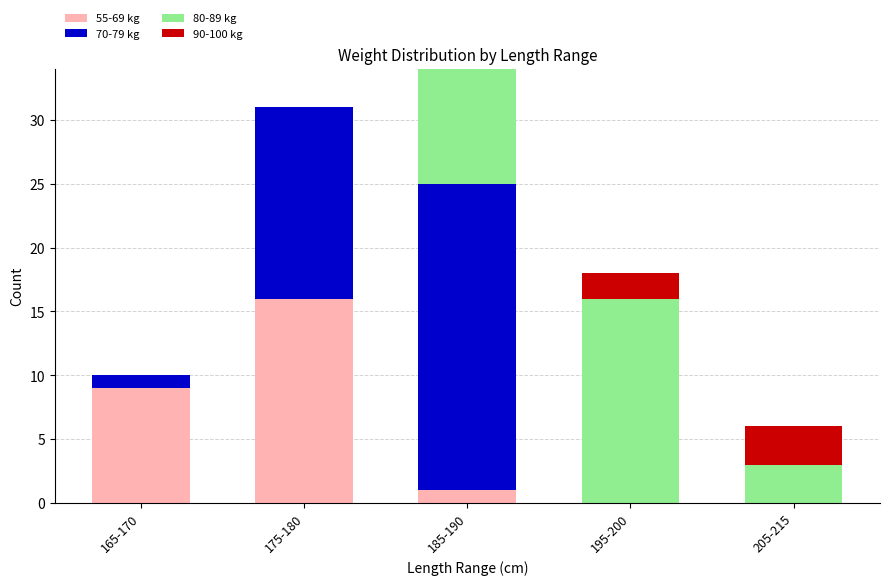

At which category is the sum across all series the highest?

185-190